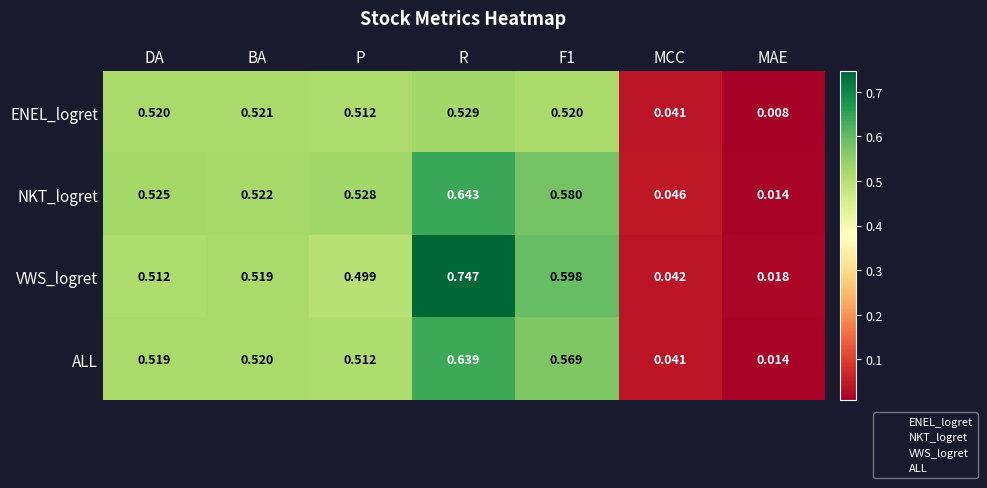

Rank the series by their maximum value, from lowest to highest.

ENEL_logret, ALL, NKT_logret, VWS_logret